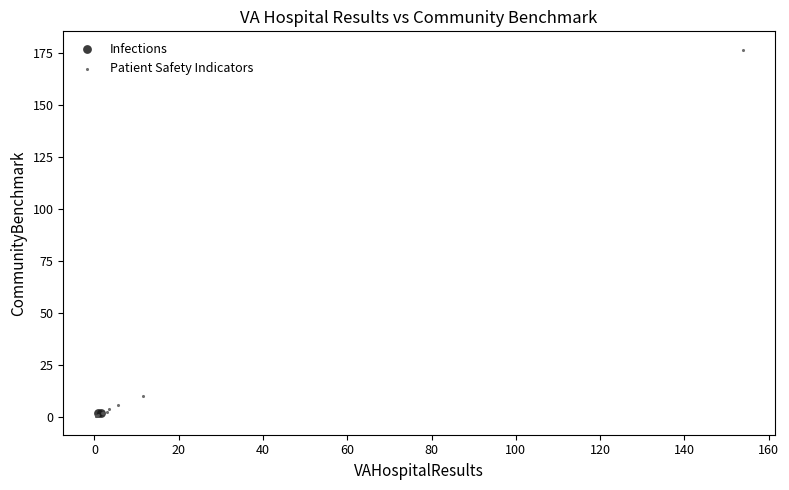

What are all the series names shown in the legend?

Infections, Patient Safety Indicators